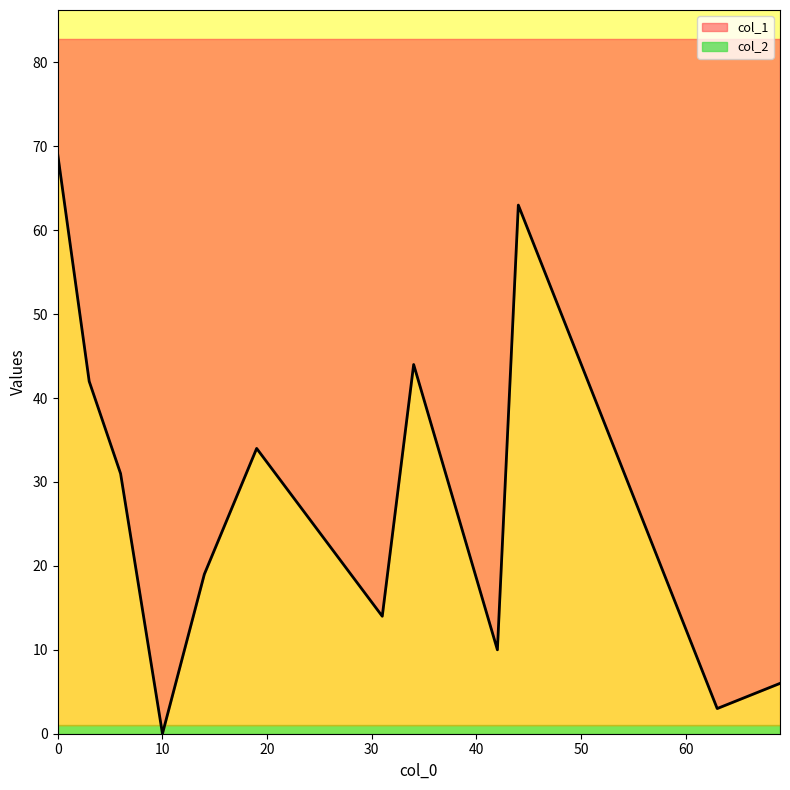

What are all the series names shown in the legend?

col_1, col_2